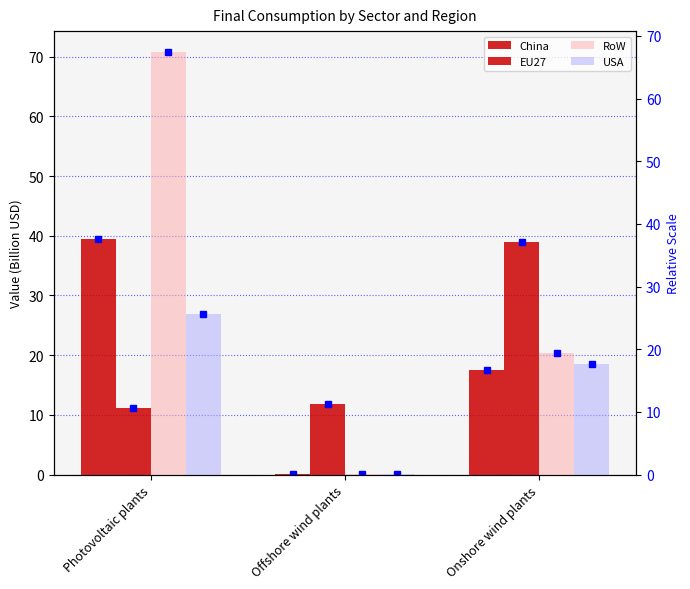

Reading left to right, what are all the values shown in this chart?

China: 39.4	0.0	17.6
EU27: 11.1	11.8	38.9
RoW: 70.8	0.0	20.3
USA: 27.0	0.1	18.6